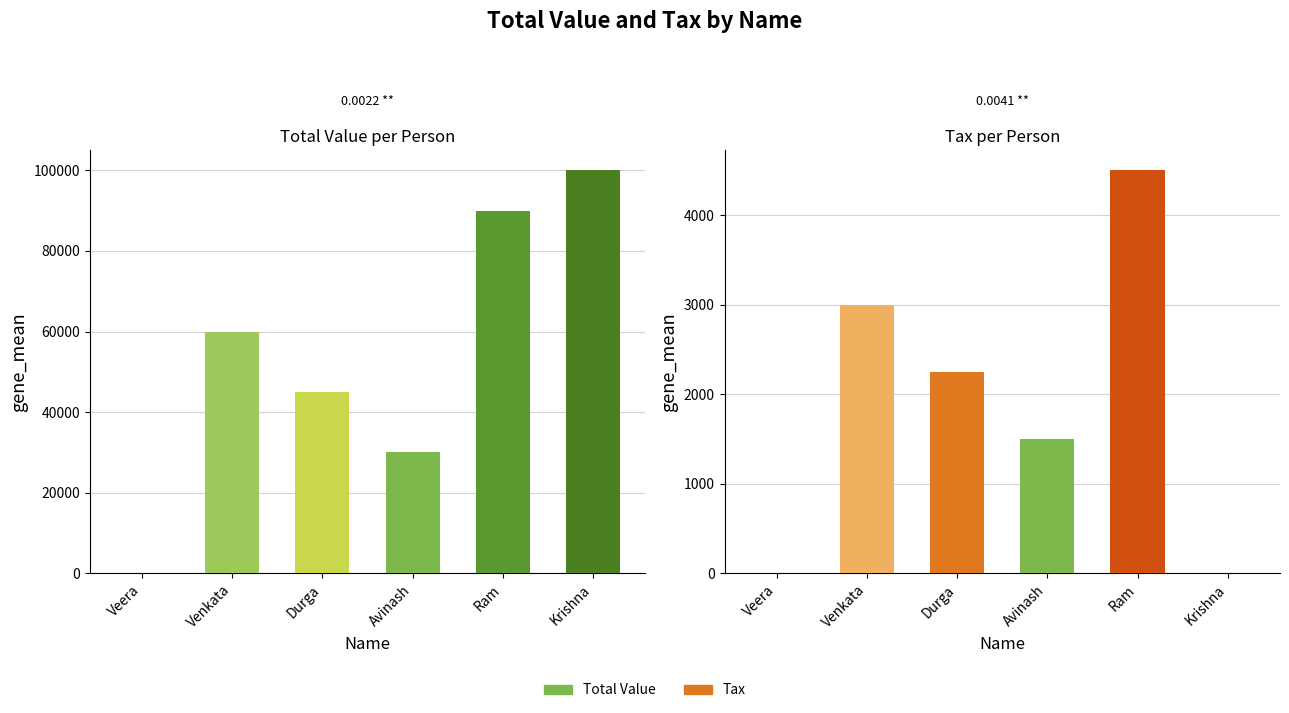

Reading left to right, list all the values displayed in this chart.

Total Value: Veera=100	Venkata=60000	Durga=45000	Avinash=30000	Ram=90000	Krishna=100000
Tax: Veera=5	Venkata=3000	Durga=2250	Avinash=1500	Ram=4500	Krishna=0